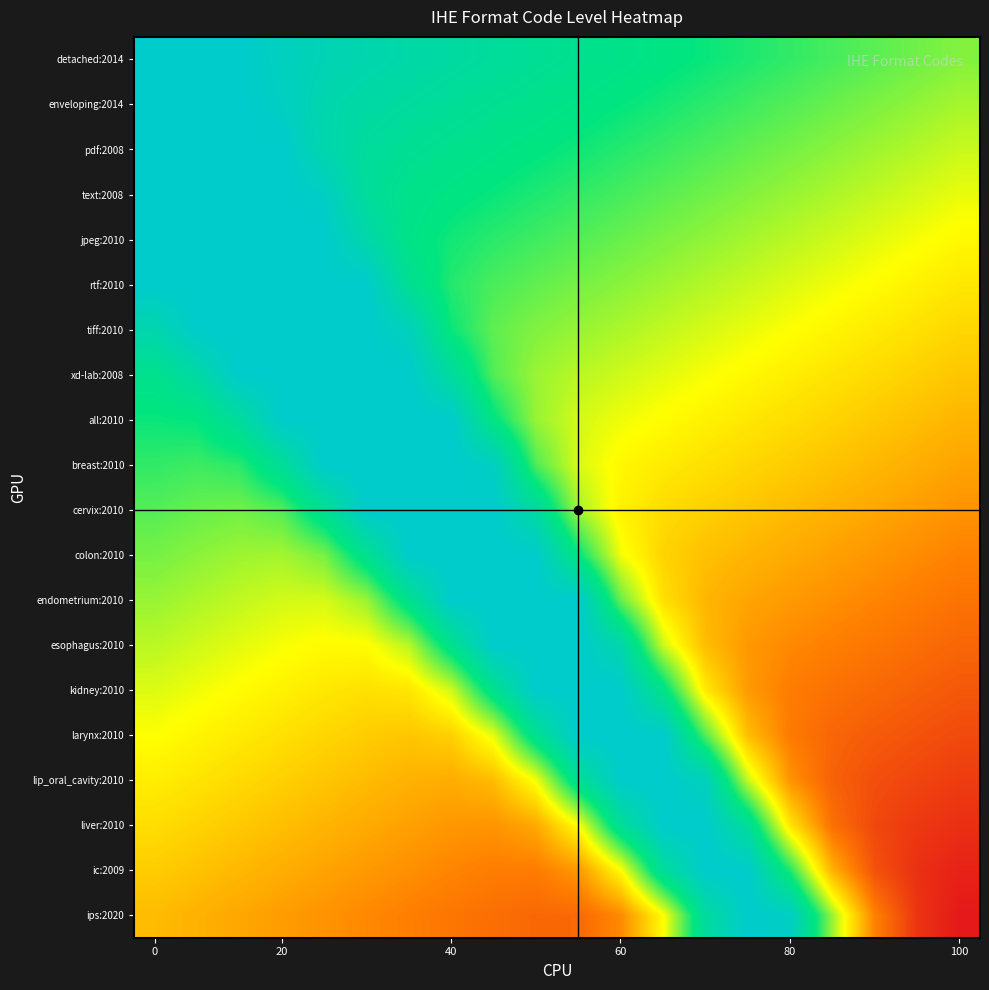

Which series has the largest range (max minus min)?

ips:2020